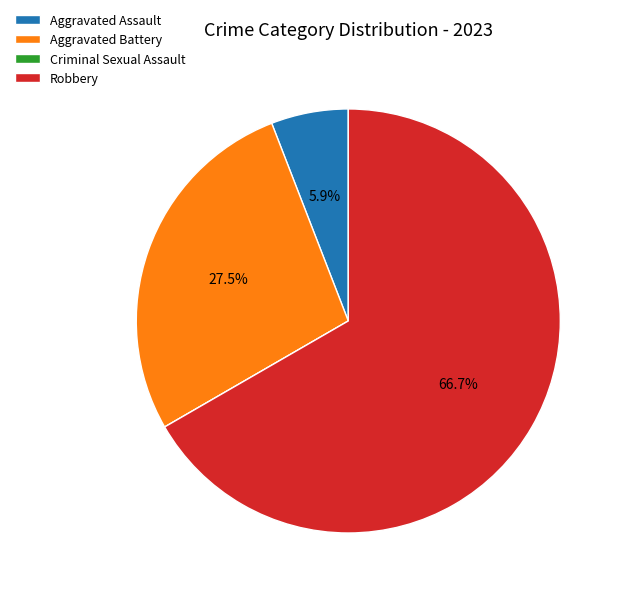

Which has a higher value, Aggravated Battery or Aggravated Assault?

Aggravated Battery